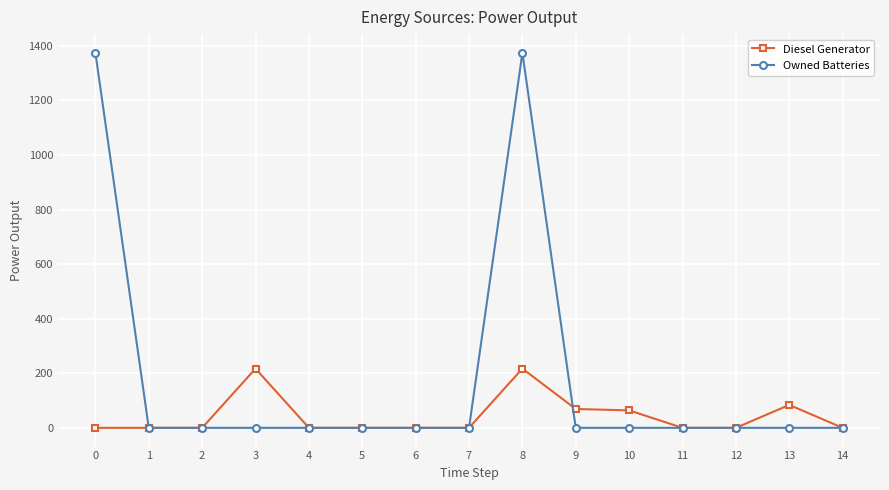

Which series has the widest spread of values?

Owned Batteries